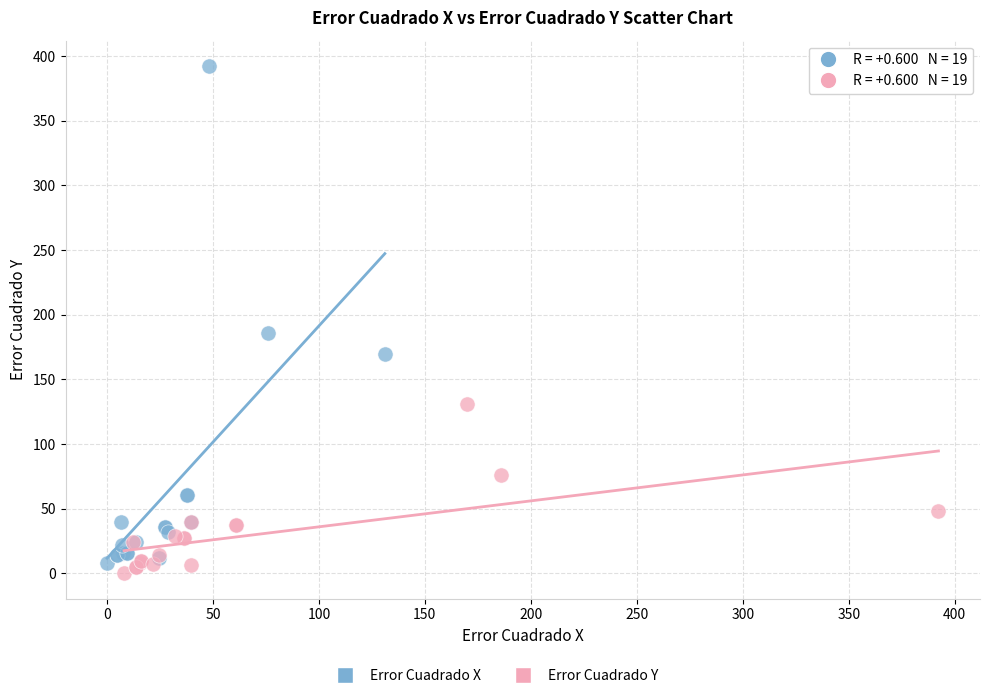

Which series contains the lowest Y value?

Error Cuadrado Y